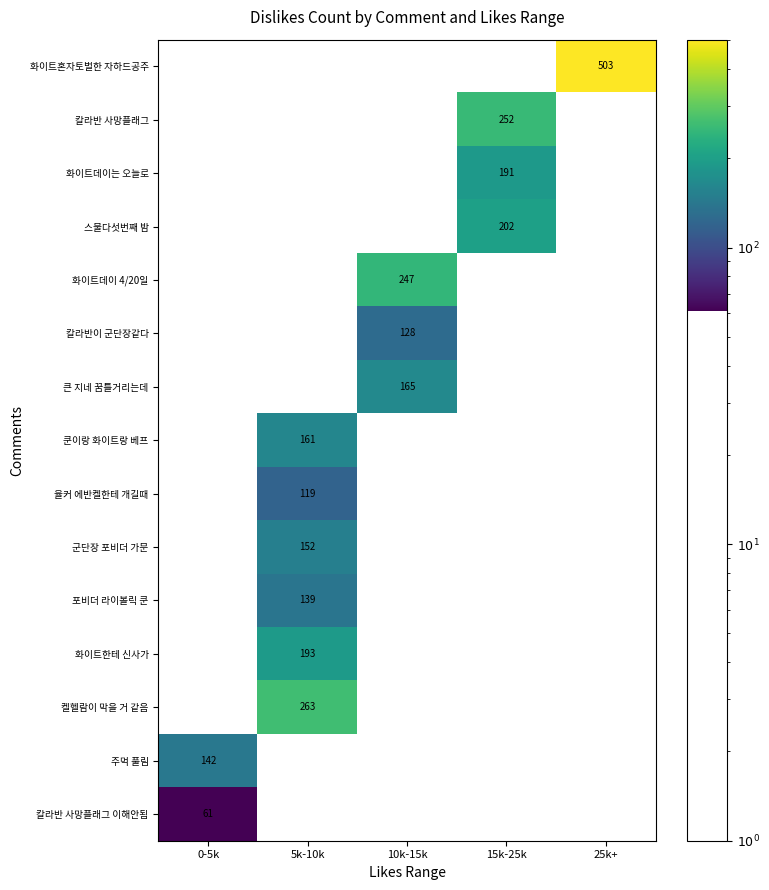

What is the difference between the 포비더 라이볼릭 쿤 values at 10k-15k and 5k-10k?

139